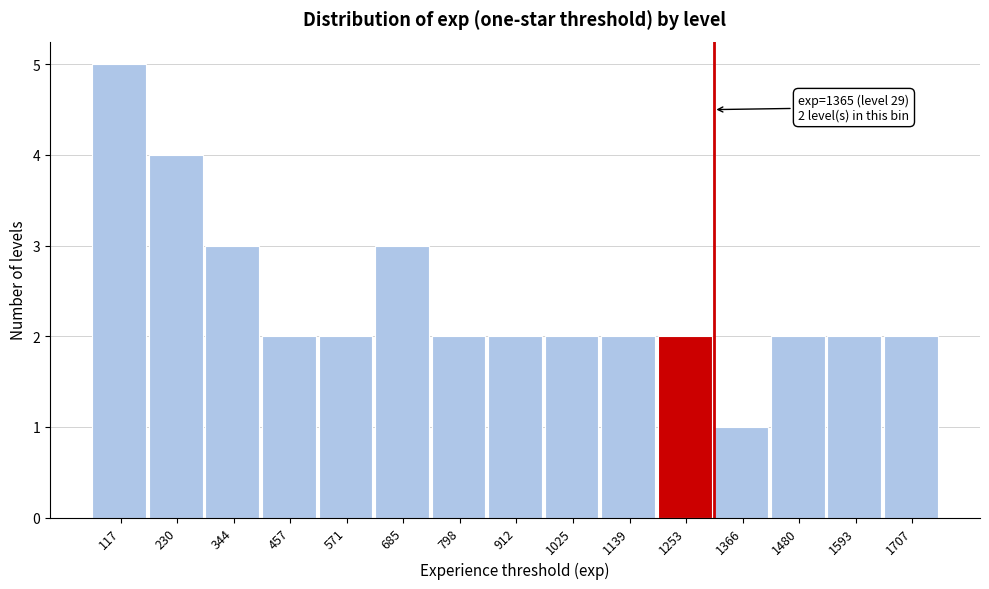

Reading left to right, list all the values displayed in this chart.

117=5	230=4	344=3	457=2	571=2	685=3	798=2	912=2	1025=2	1139=2	1253=2	1366=1	1480=2	1593=2	1707=2